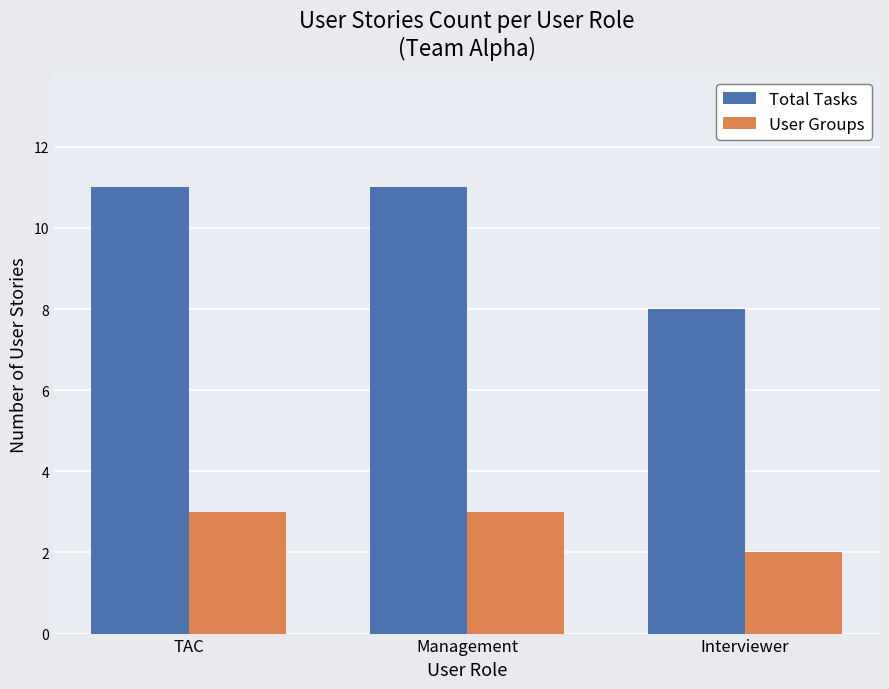

List the series in order of their peak value, lowest first.

User Groups, Total Tasks